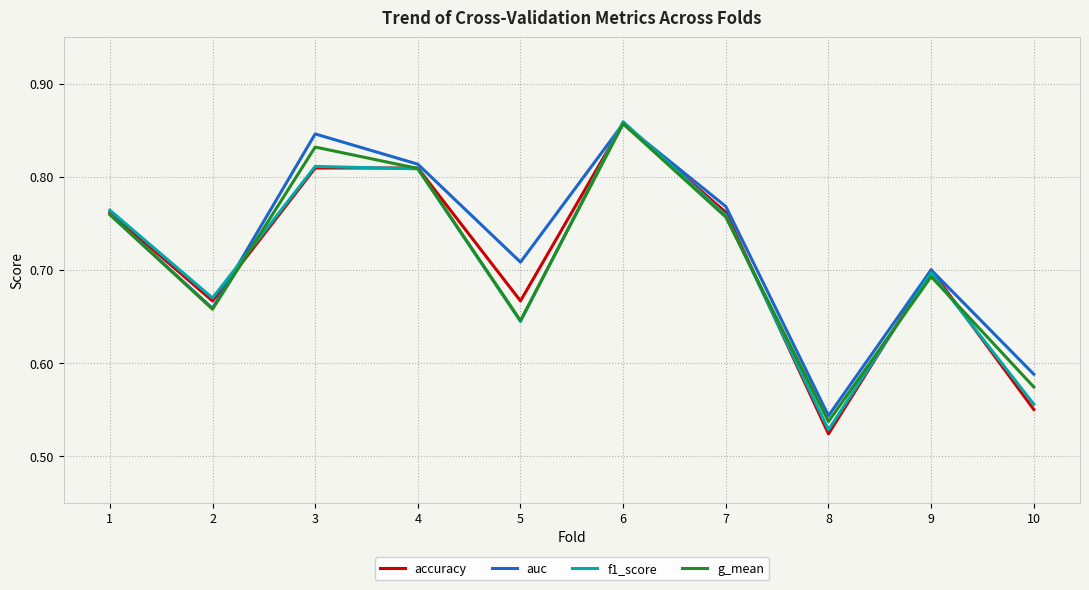

Does the chart display data point markers on the line(s)?

No